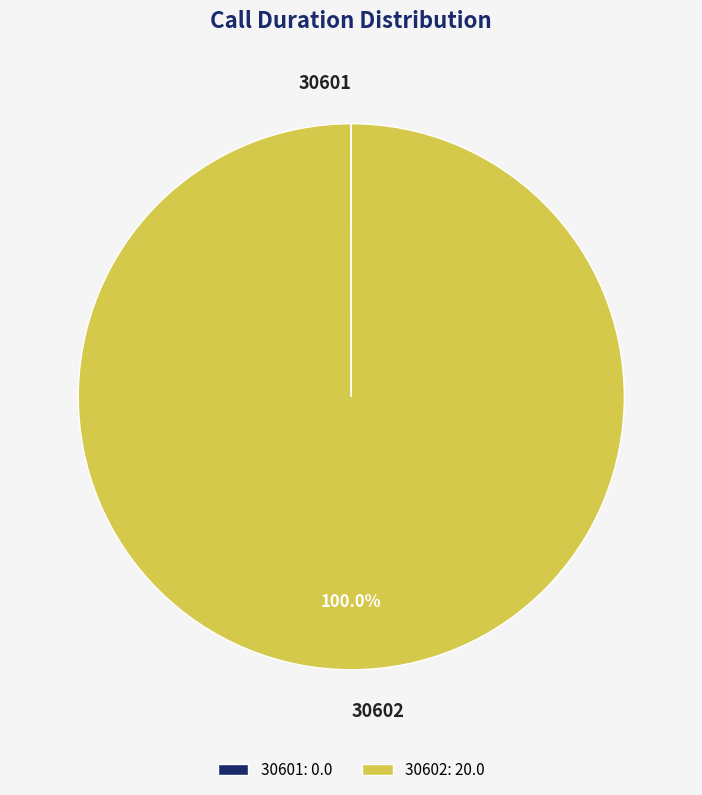

Does any single category account for the majority?

Yes